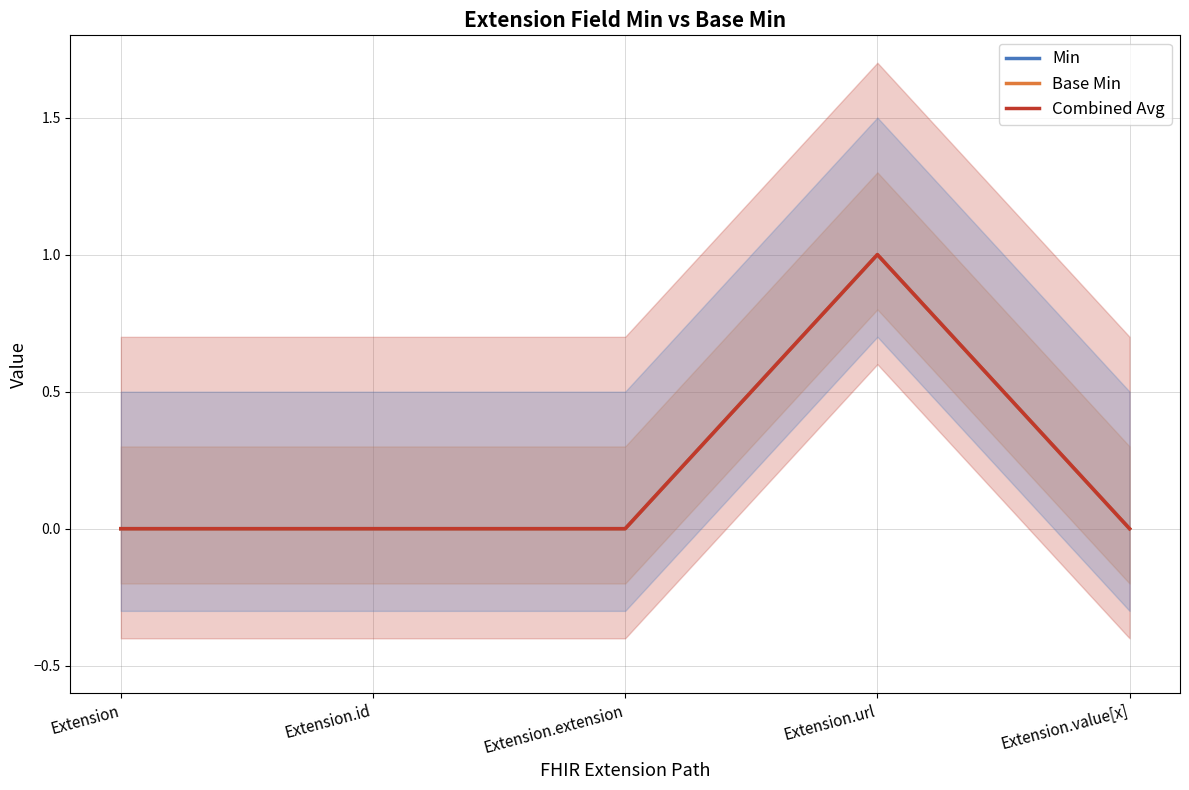

How many positive values does the Base Min series have?

1